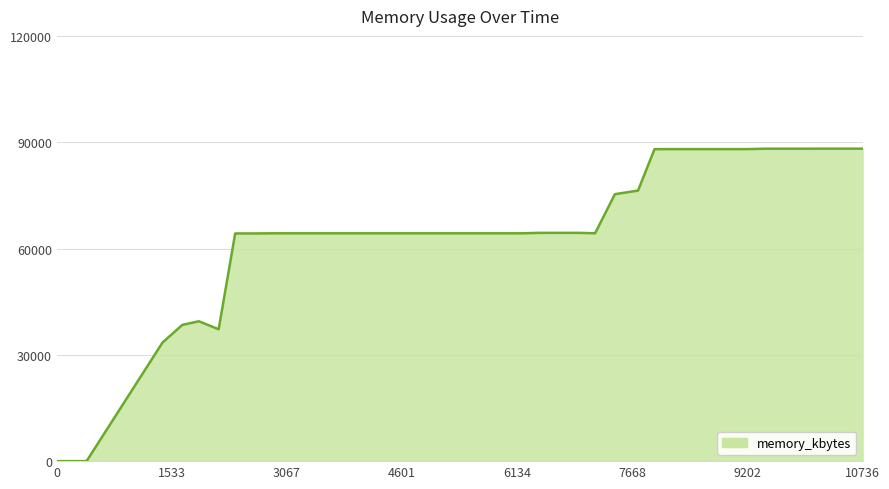

What is the maximum value shown in the chart?

88180